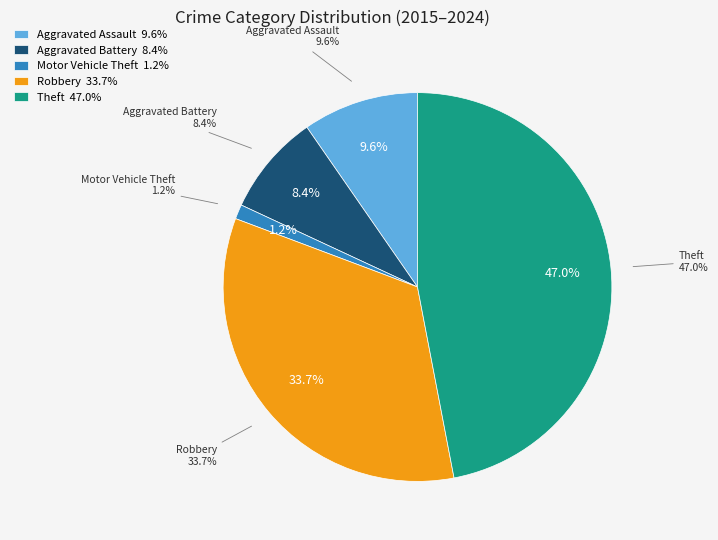

Does Theft represent more than half of the total?

No